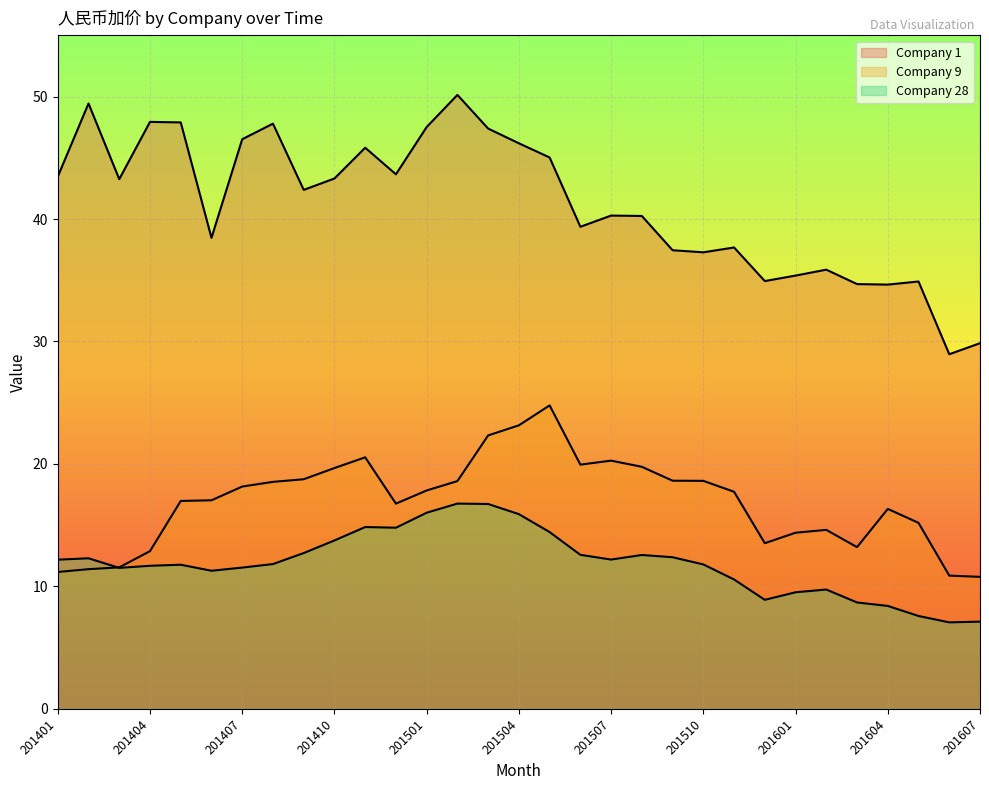

After their last crossing, which series has the higher values: Company 9 or Company 28?

Company 9